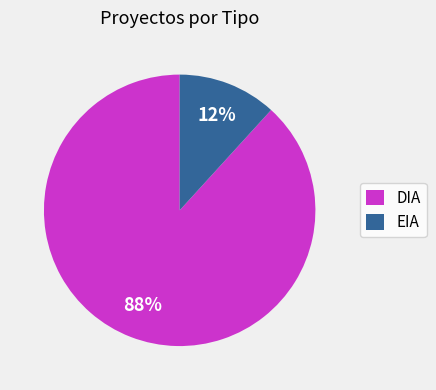

Which category has the smallest portion of the pie?

EIA